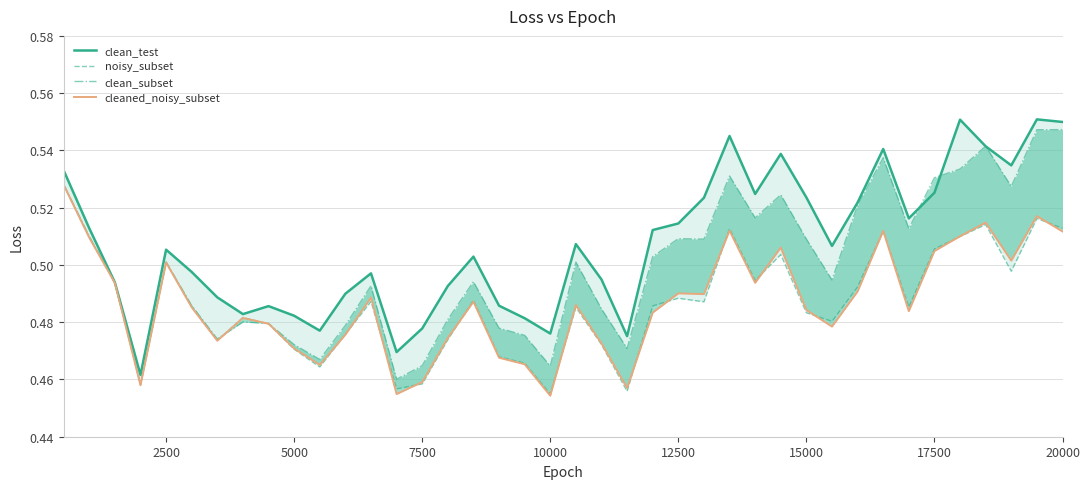

The value of clean_test at 15000 is 0.5. True or false?

True